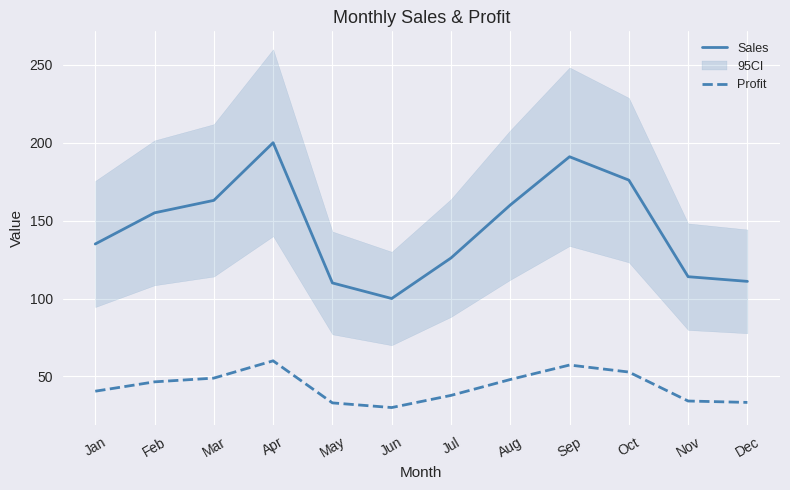

What value does the Profit series have at Nov?

34.2